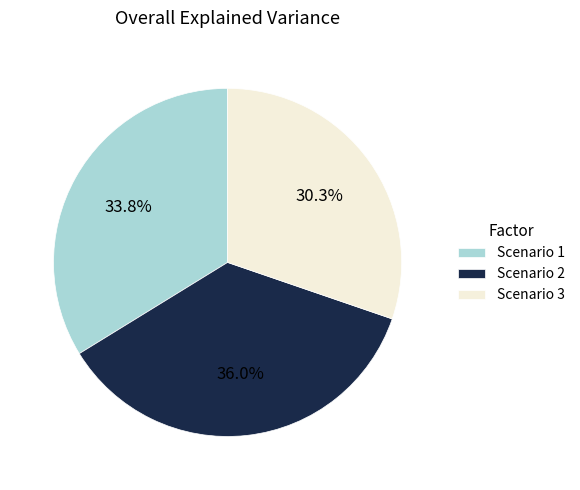

Does any single category account for the majority?

No